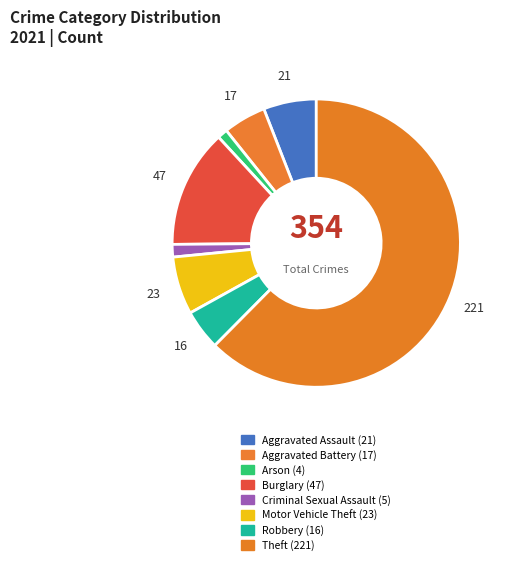

To the nearest percent, what is the difference between the Aggravated Battery and Aggravated Assault slice percentages?

1%